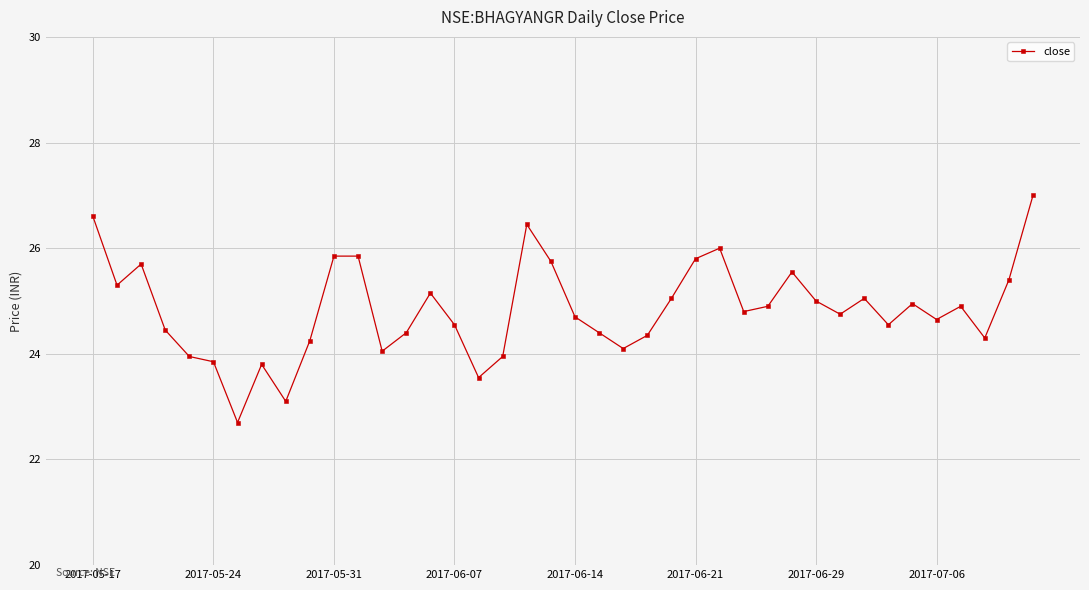

What is the value of the 9th point from the left?

23.1